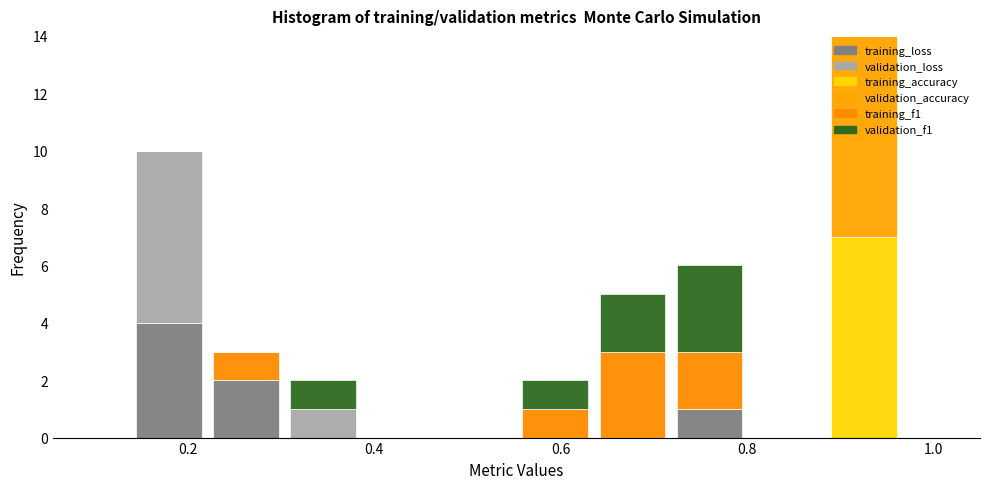

Reading left to right, transcribe this chart: for each stacked bar, give the range it covers on the x-axis and its total height. Neither the bar edges nor the heights are printed on the chart, so give them approximately, as read against the axes.

0.14 to 0.22: 10
0.22 to 0.30: 3
0.30 to 0.38: 2
0.38 to 0.46: 0
0.46 to 0.56: 0
0.56 to 0.64: 2
0.64 to 0.72: 5
0.72 to 0.80: 6
0.80 to 0.88: 0
0.88 to 0.96: 14